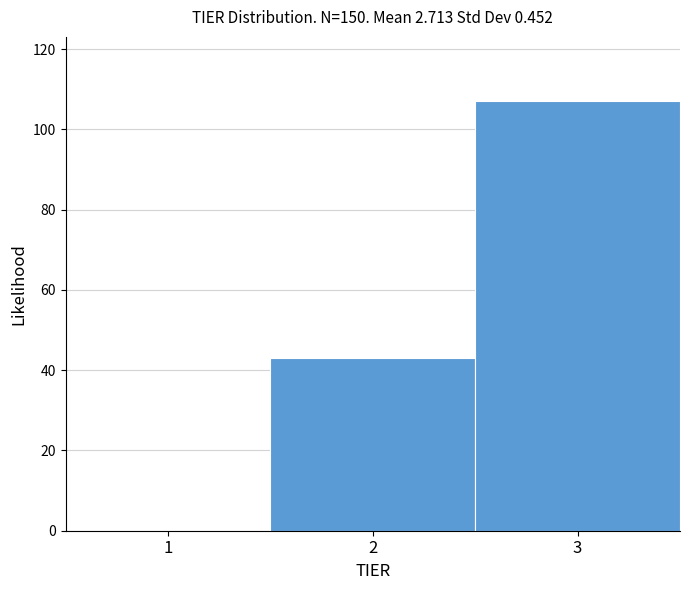

Reading left to right, list every bar in this chart as the range it spans on the x-axis followed by its height. The values are not printed on the chart, so give them approximately, as read against the axis.

0.5 to 1.5: 0
1.5 to 2.5: 44
2.5 to 3.5: 108